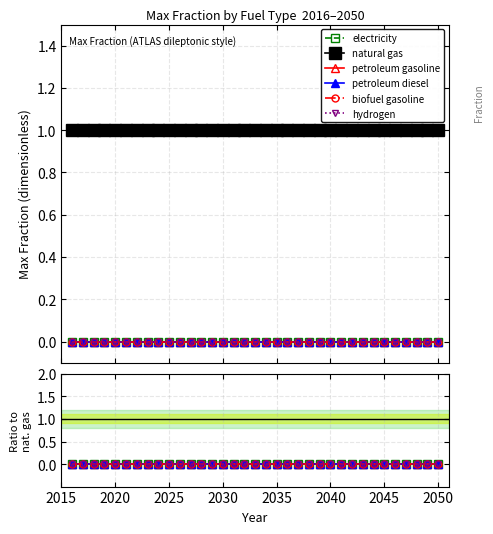

True or false: natural gas and hydrogen intersect in this chart.

False